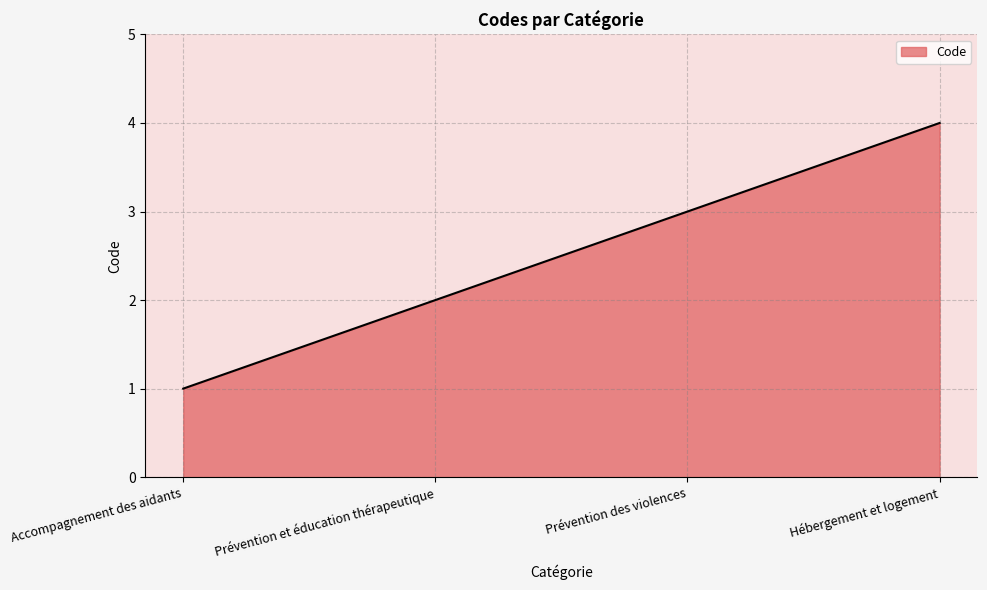

What is the approximate value at Prévention des violences?

3